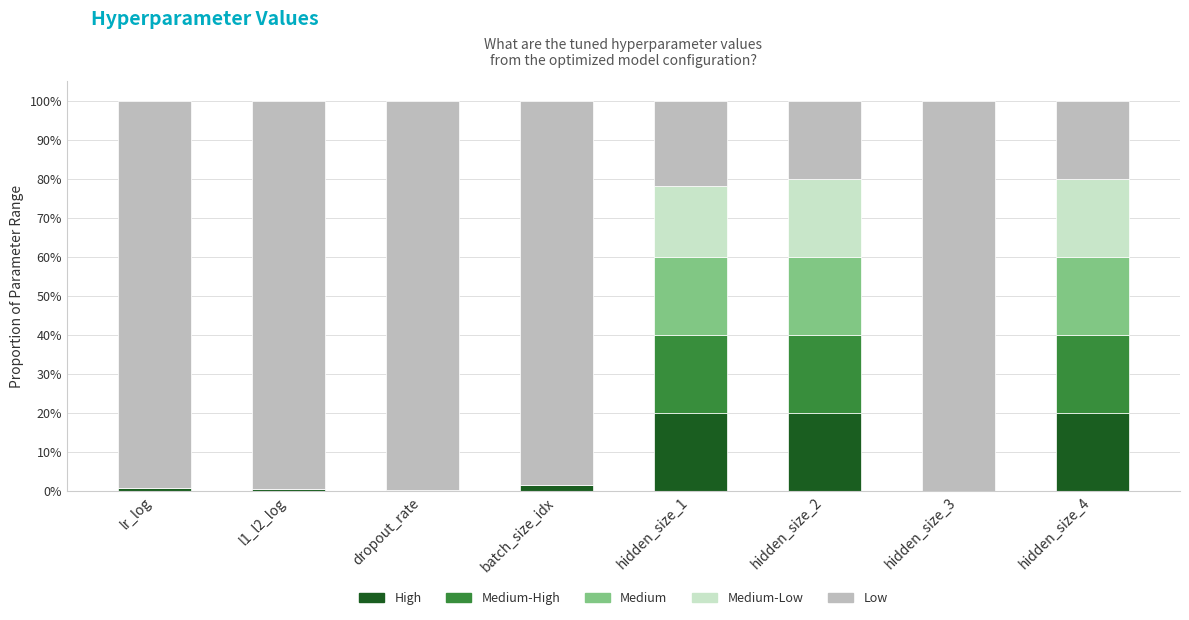

What is the maximum value for High?

20.0